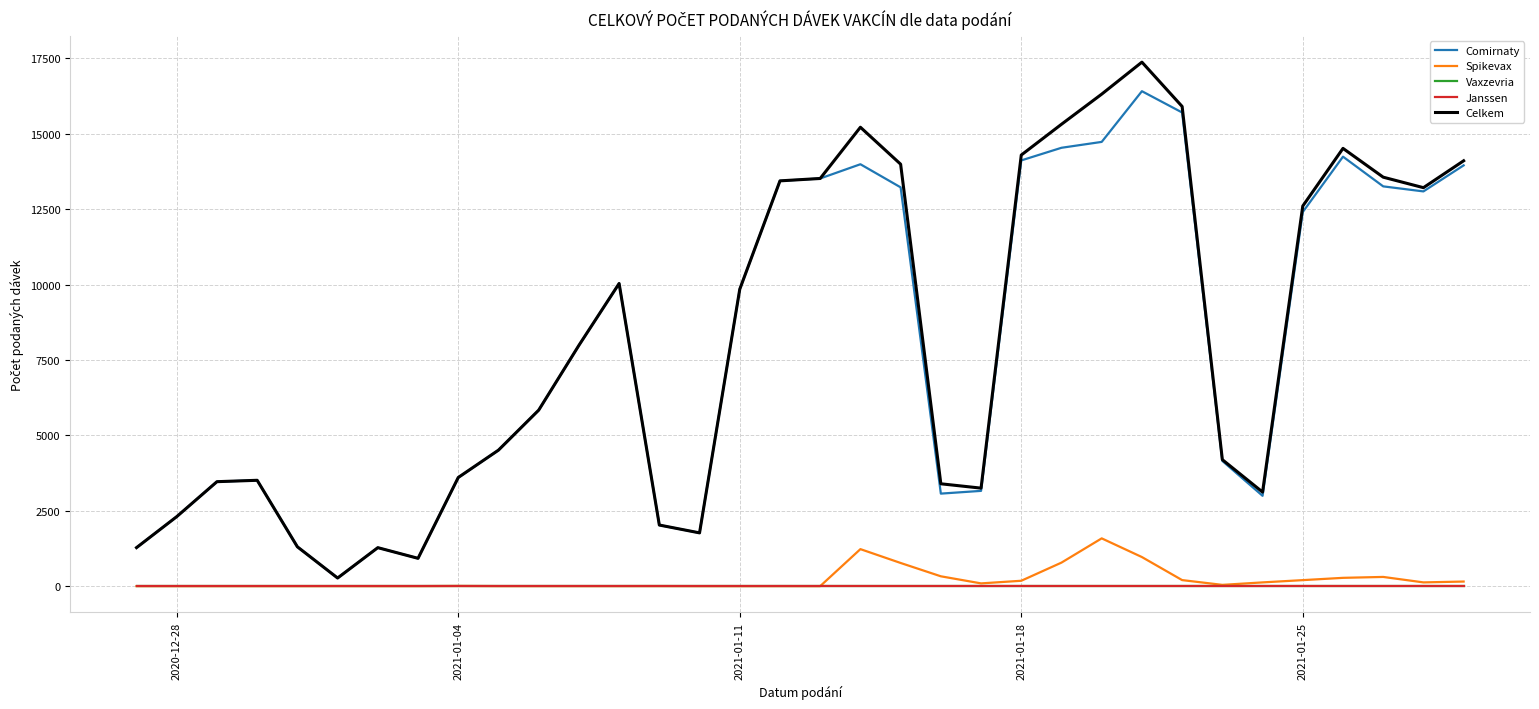

What is the sum of all Comirnaty values?

269927